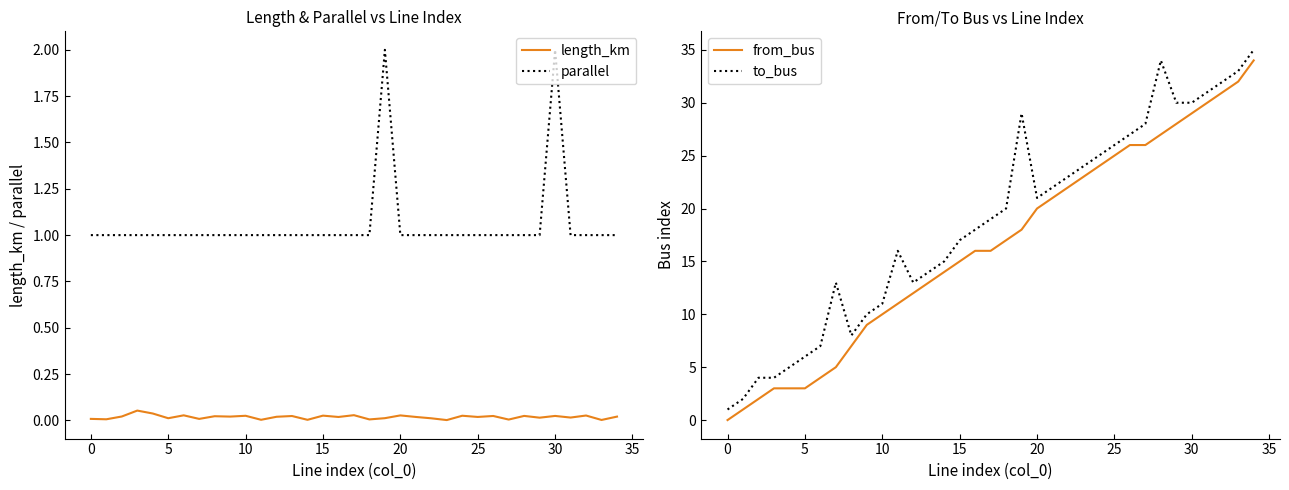

What is the sum of the to_bus values at 32 and 29?

62.0